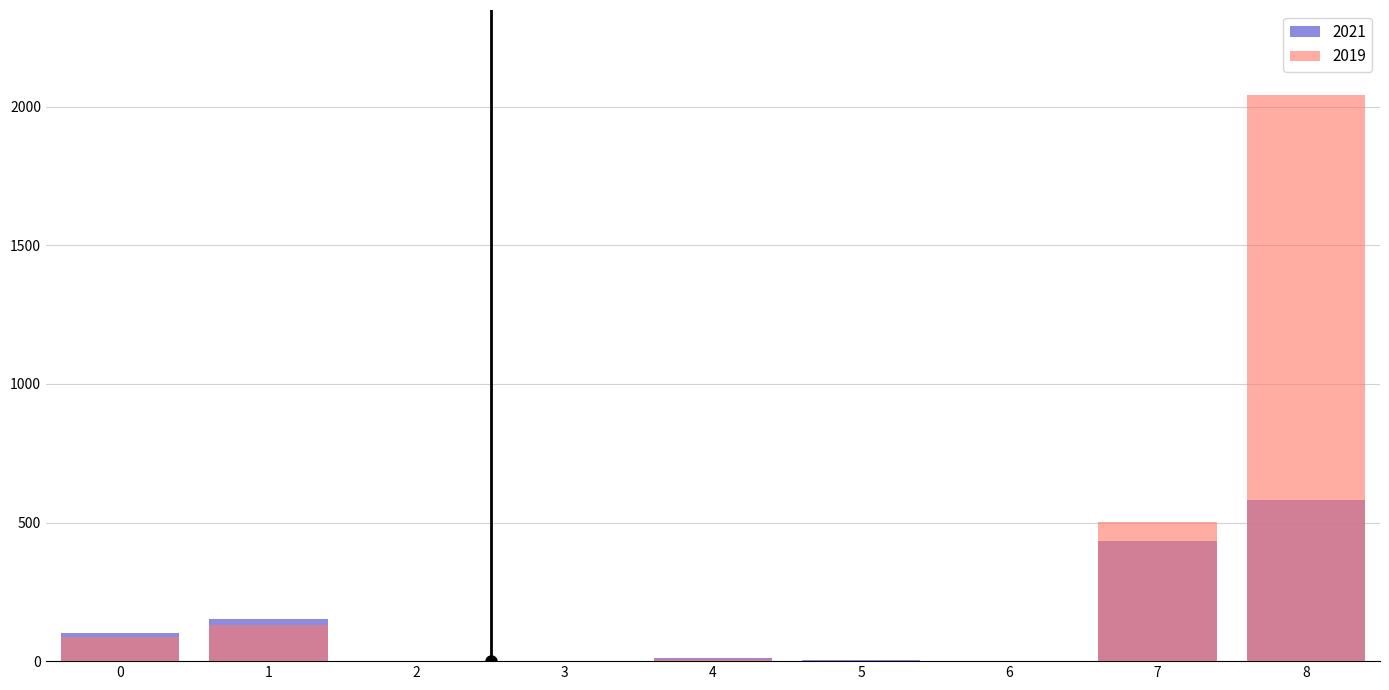

How many bars are there in total?

18